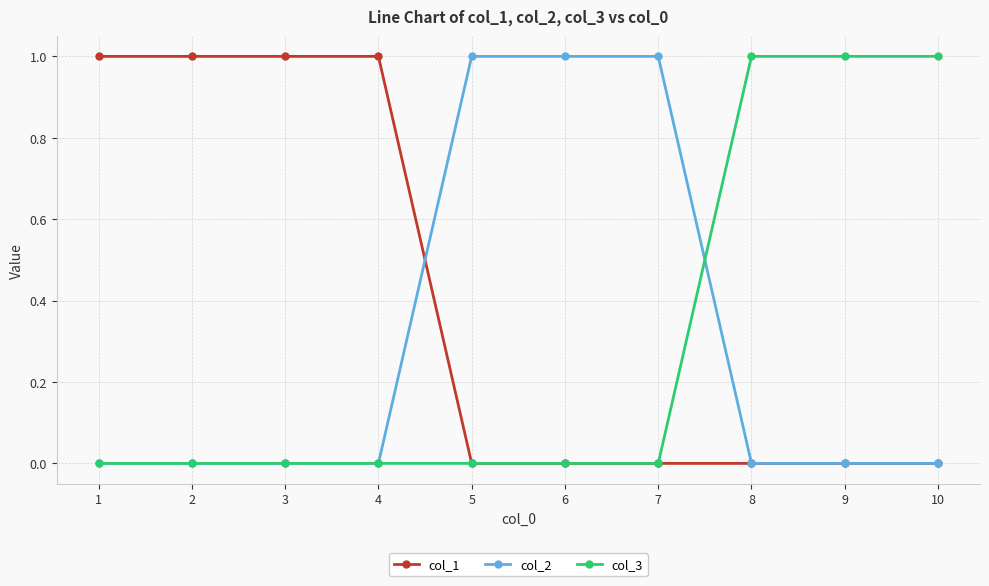

Is it true that col_1 equals 0 at 4?

False